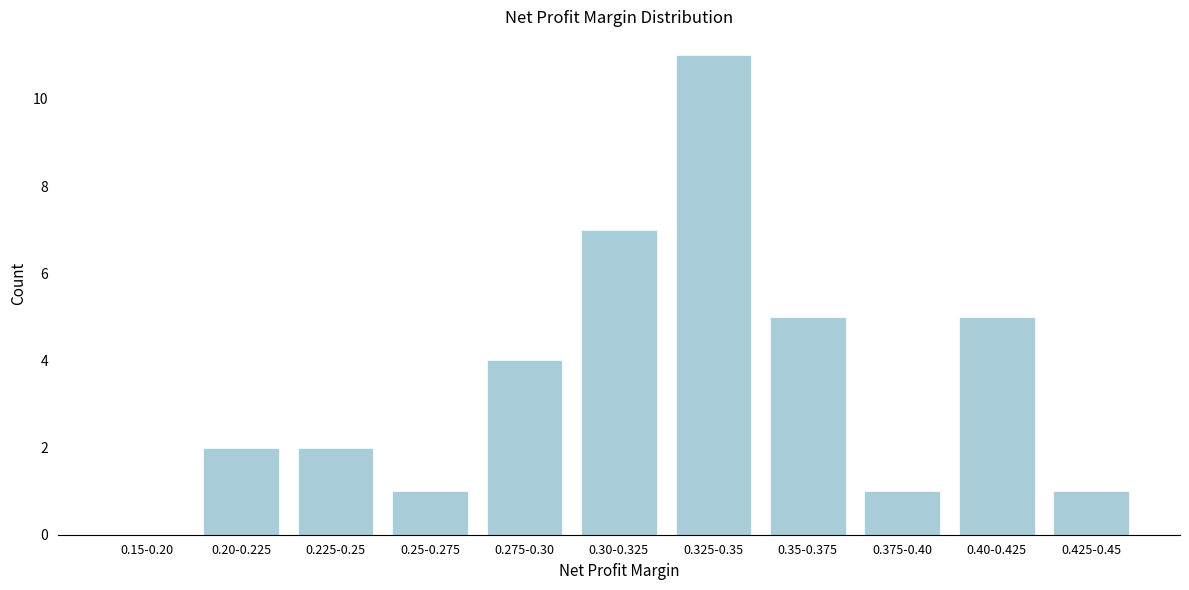

Reading left to right, what are all the values shown in this chart?

0.15-0.20=0	0.20-0.225=2	0.225-0.25=2	0.25-0.275=1	0.275-0.30=4	0.30-0.325=7	0.325-0.35=11	0.35-0.375=5	0.375-0.40=1	0.40-0.425=5	0.425-0.45=1